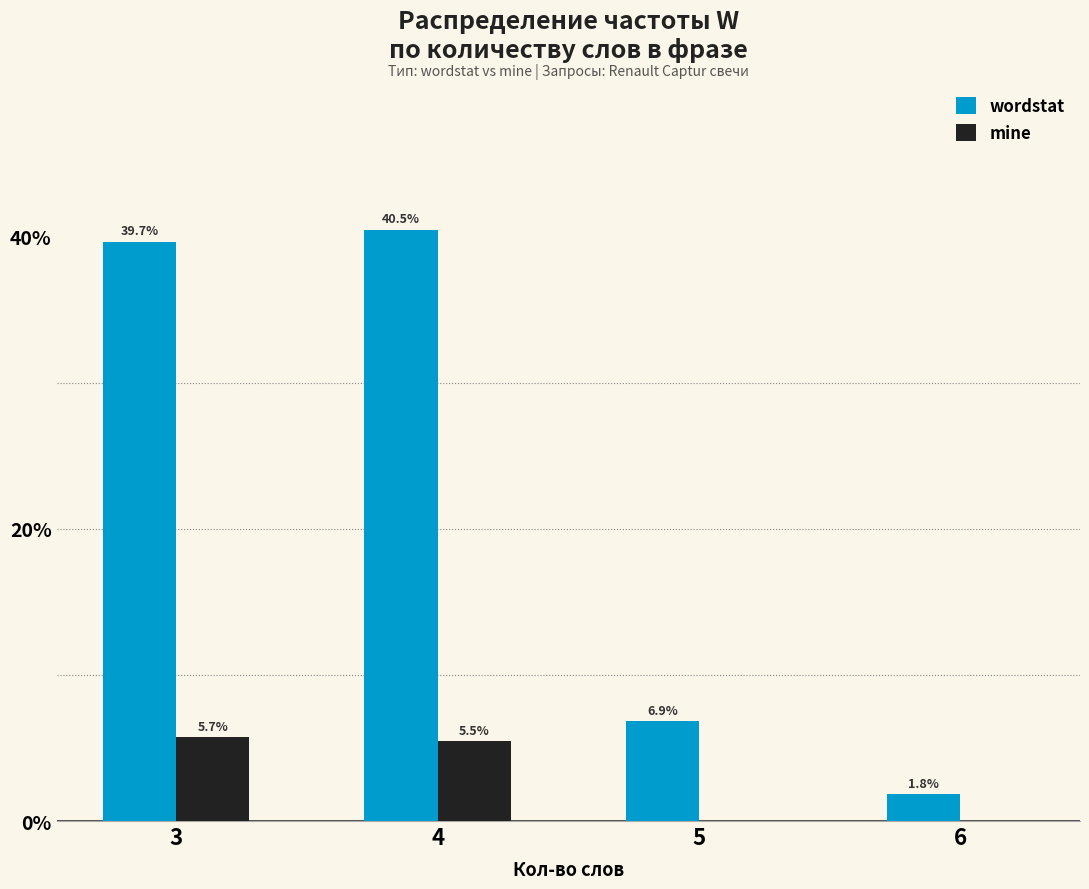

What is the approximate value of wordstat at 3?

39.7